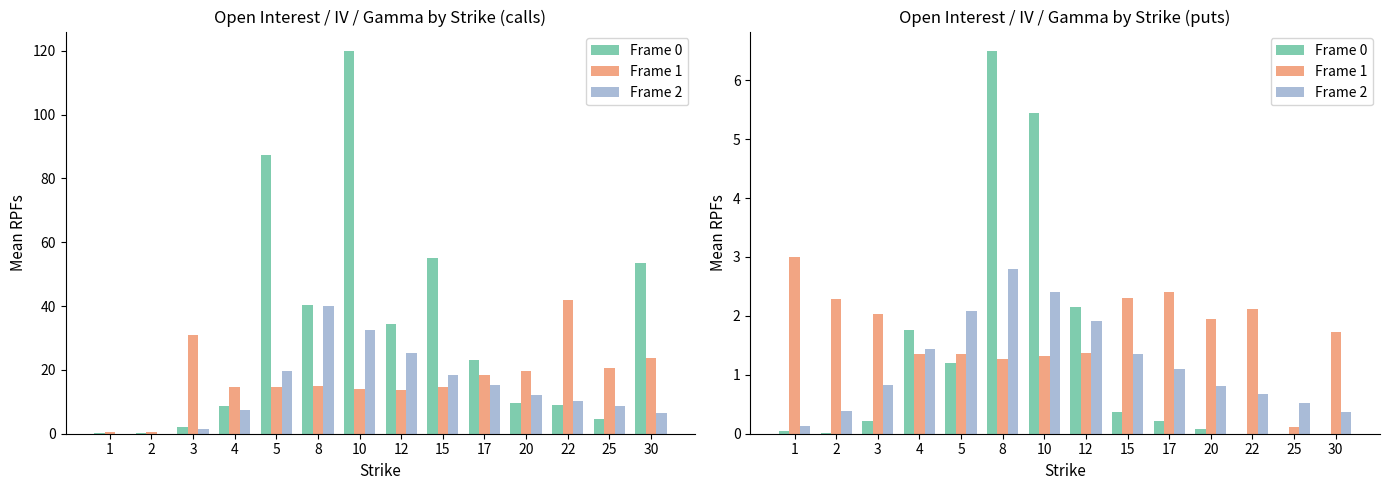

Rank the series by their average value, from lowest to highest.

Frame 2, Frame 0, Frame 1